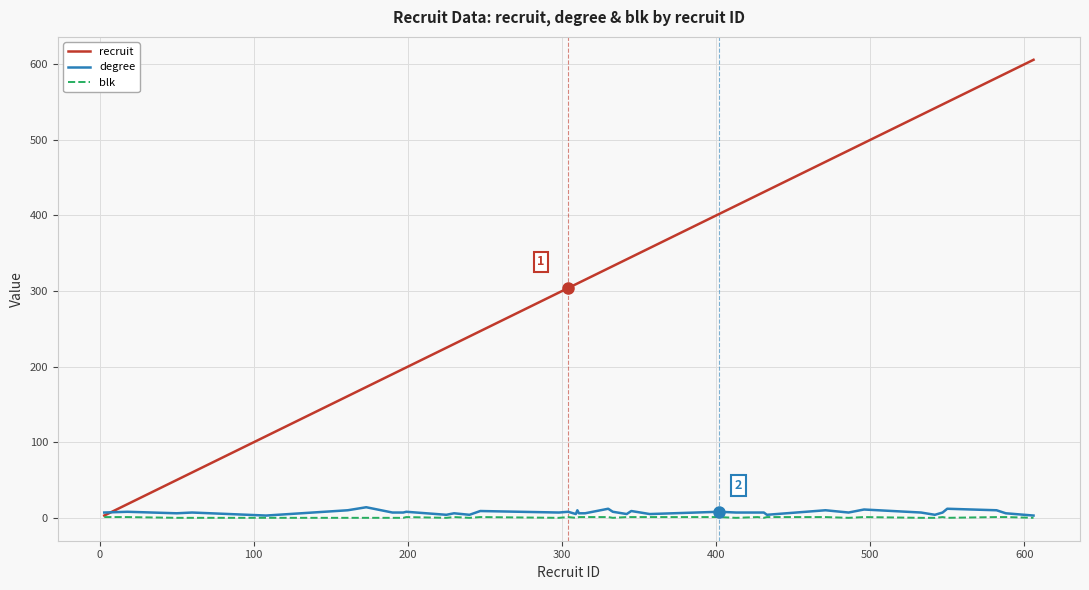

Which series has the largest total across all categories?

recruit